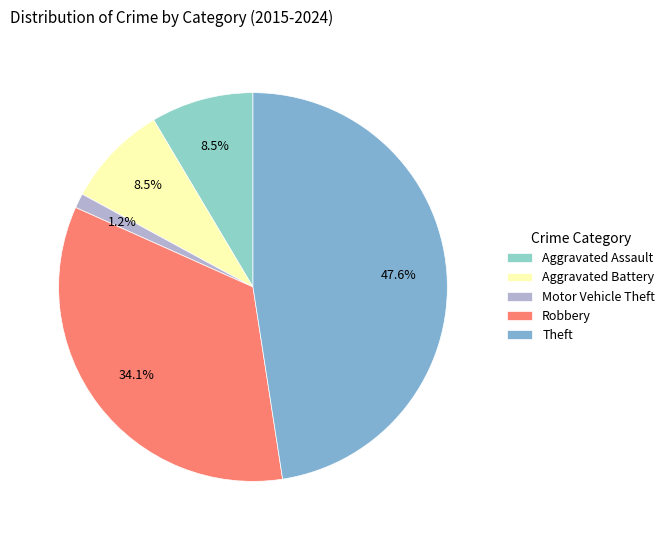

Combined, do Theft and Aggravated Assault account for over 50%?

Yes